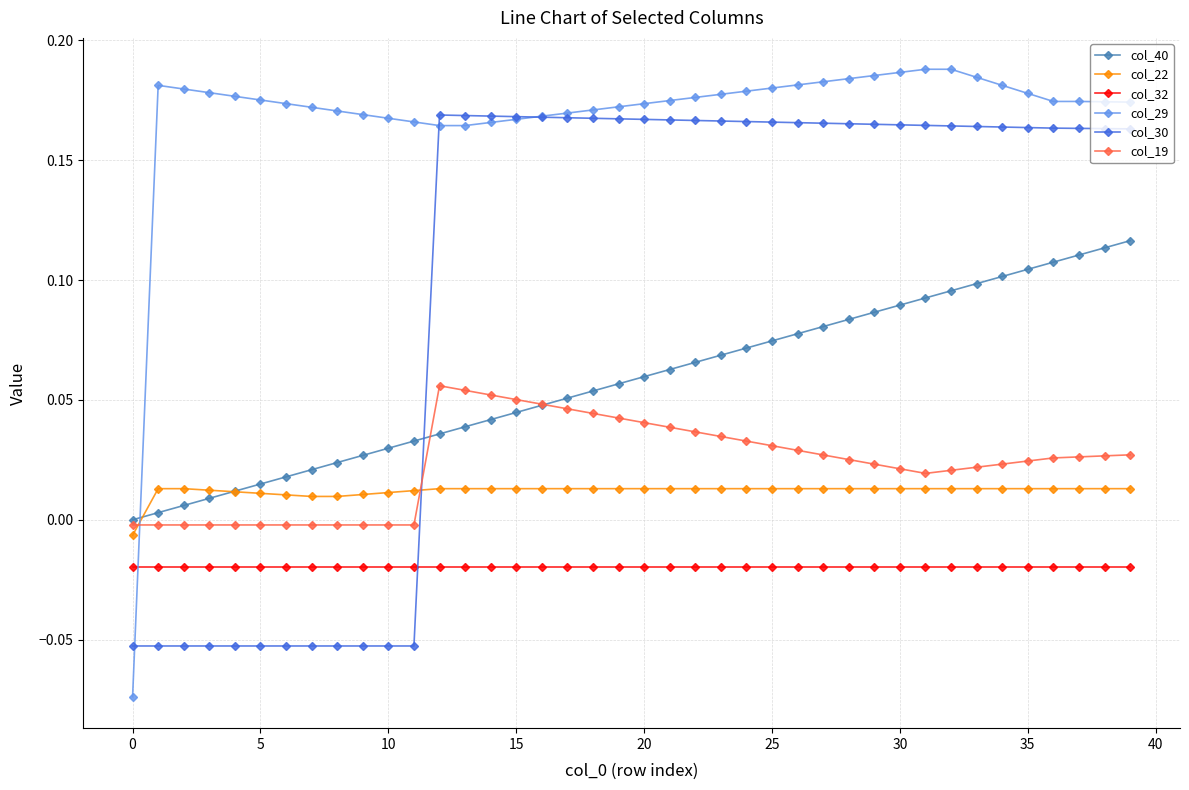

How many values in col_22 are below zero?

1